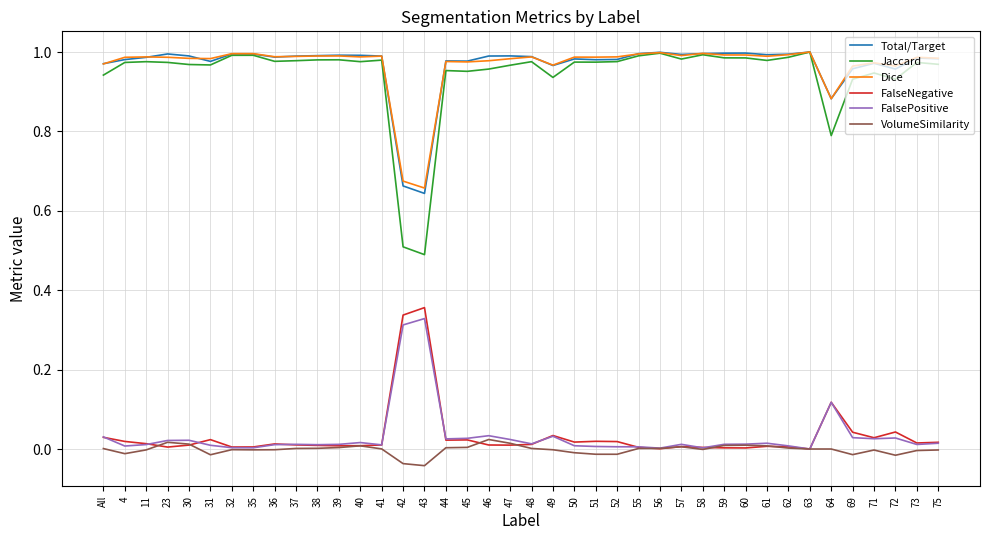

Which series has the widest spread of values?

Jaccard